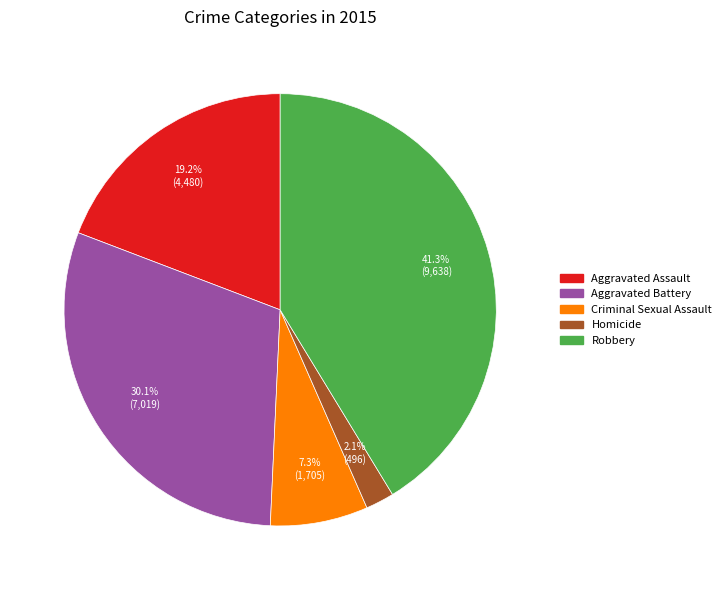

To the nearest percent, what percentage of the pie is Aggravated Assault?

19%